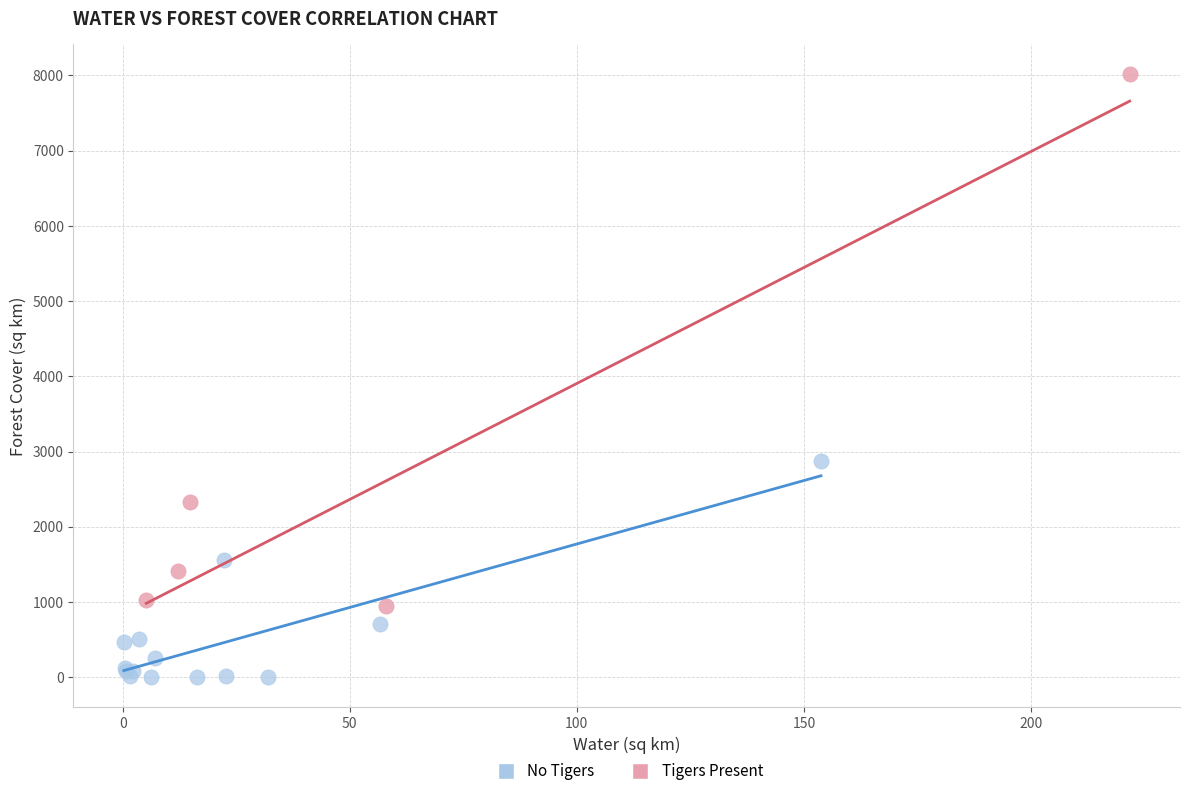

Which series has the widest spread of Y values?

Tigers Present